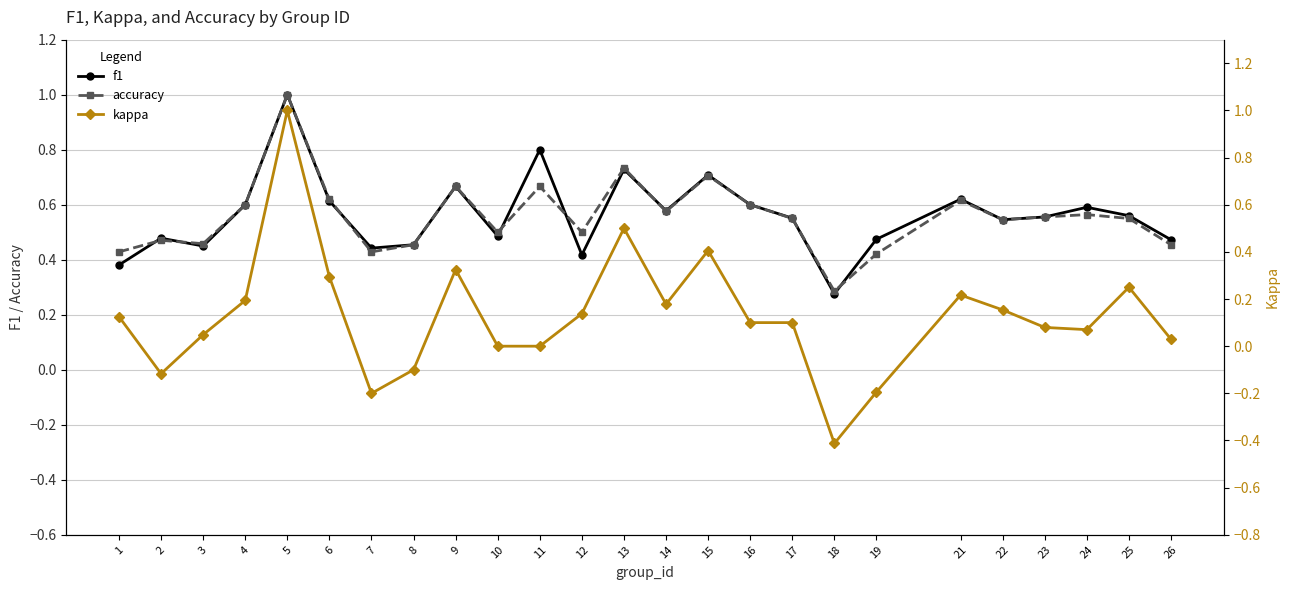

At which category does kappa reach its first local valley?

2